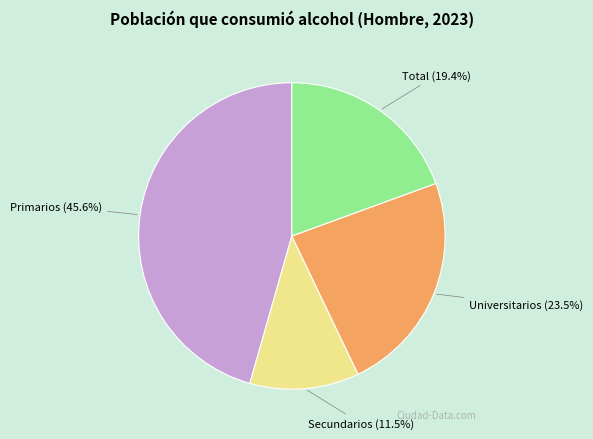

Is it true that Total is 7% of the pie?

False